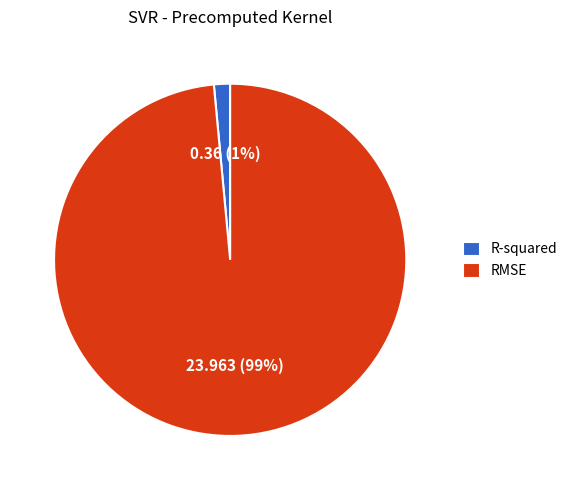

Is the sum of R-squared and RMSE greater than half?

Yes